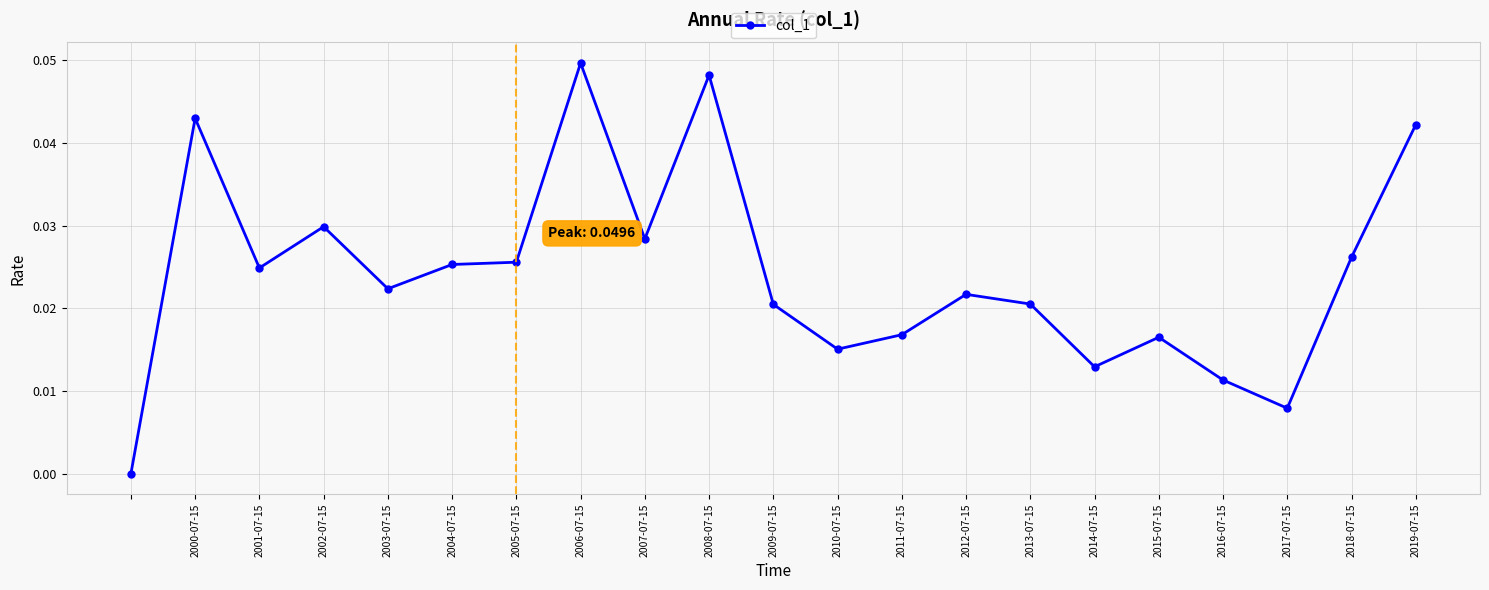

Does the chart have visible grid lines?

Yes